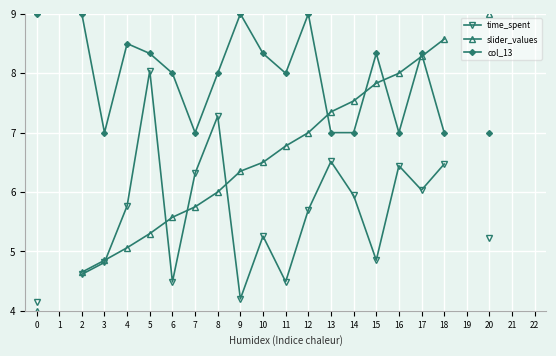

Which label corresponds to the largest value in the chart?

20